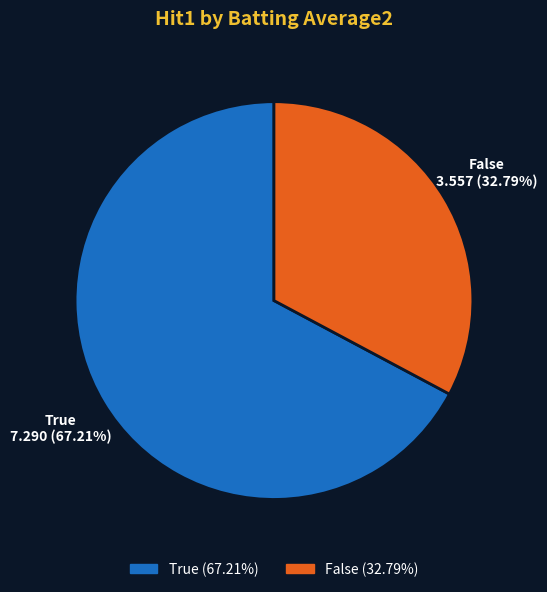

Is there any slice that represents more than half of the pie?

Yes